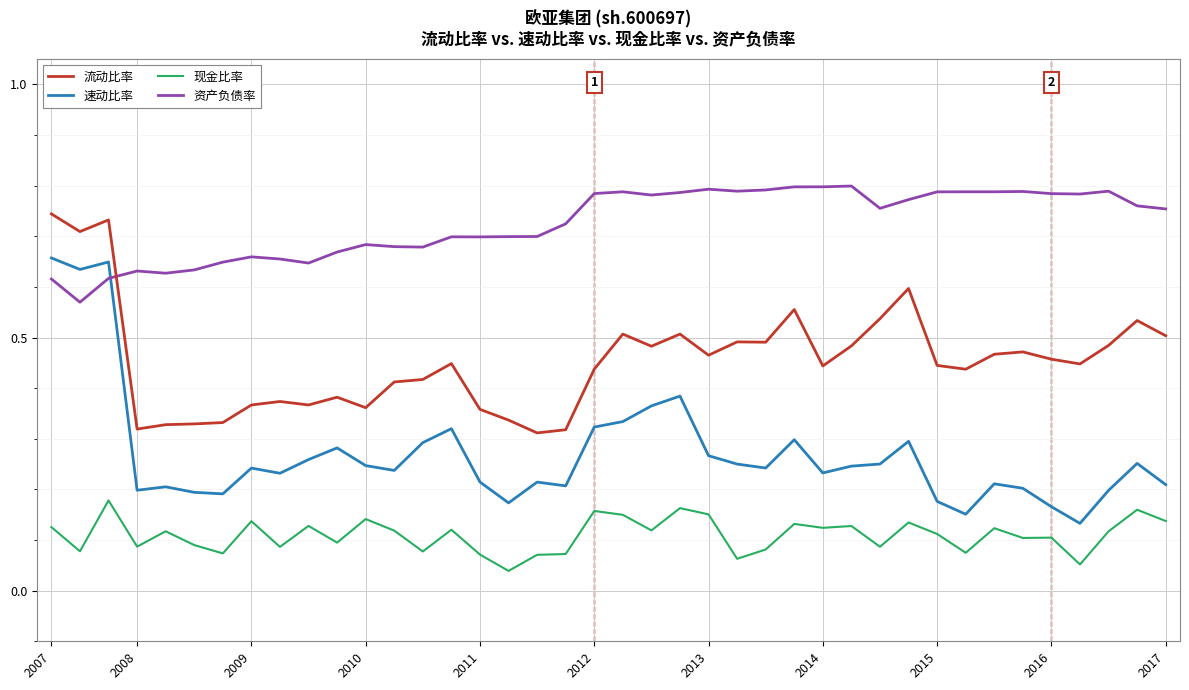

True or false: 现金比率 and 流动比率 cross at least once.

False